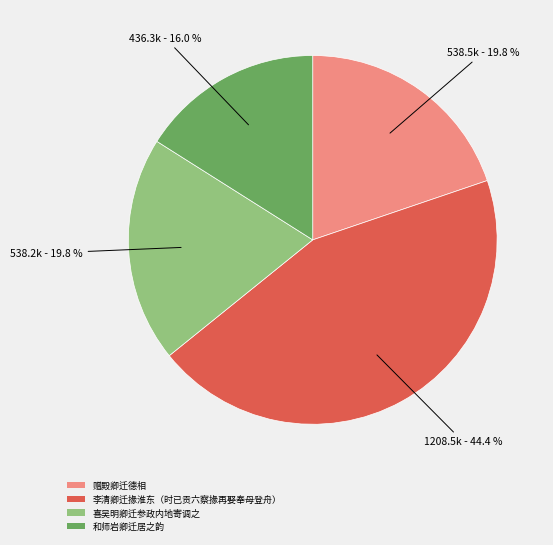

Is it true that 喜吴明卿迁参政内地寄调之 is 20% of the pie?

True